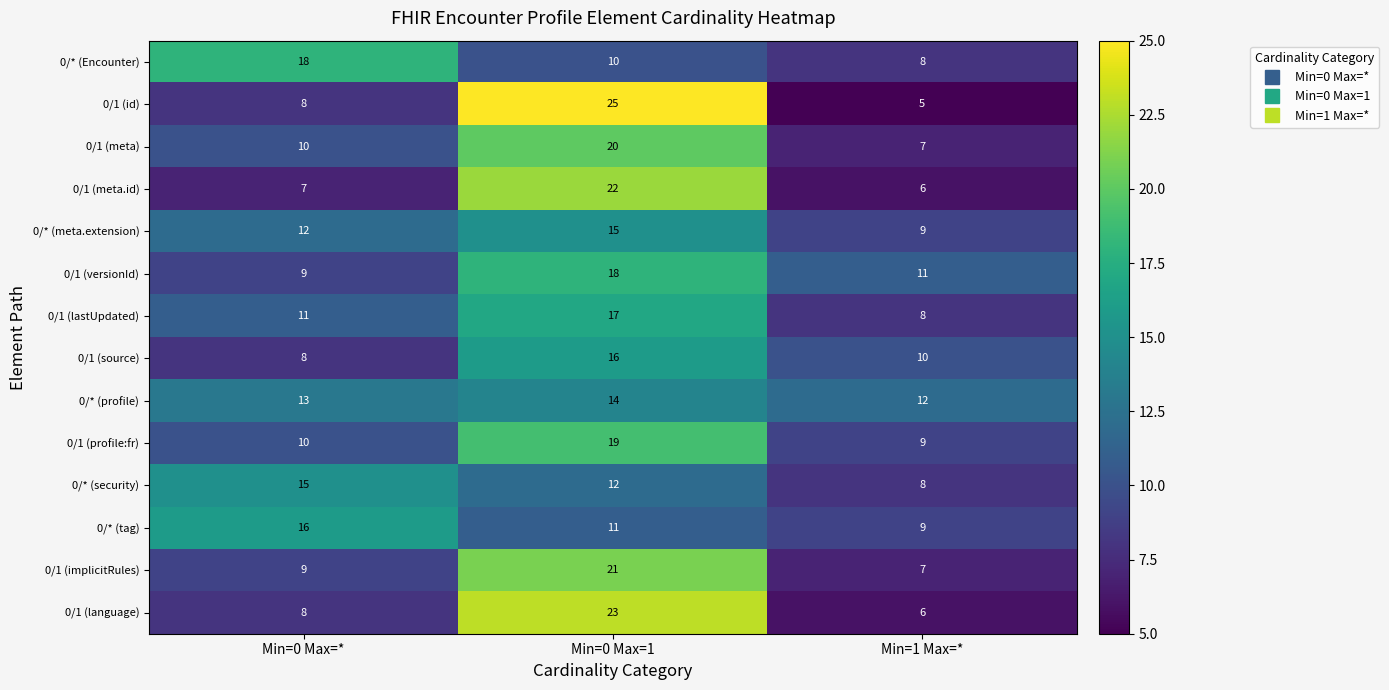

Which series has the largest range (max minus min)?

0/1 (id)